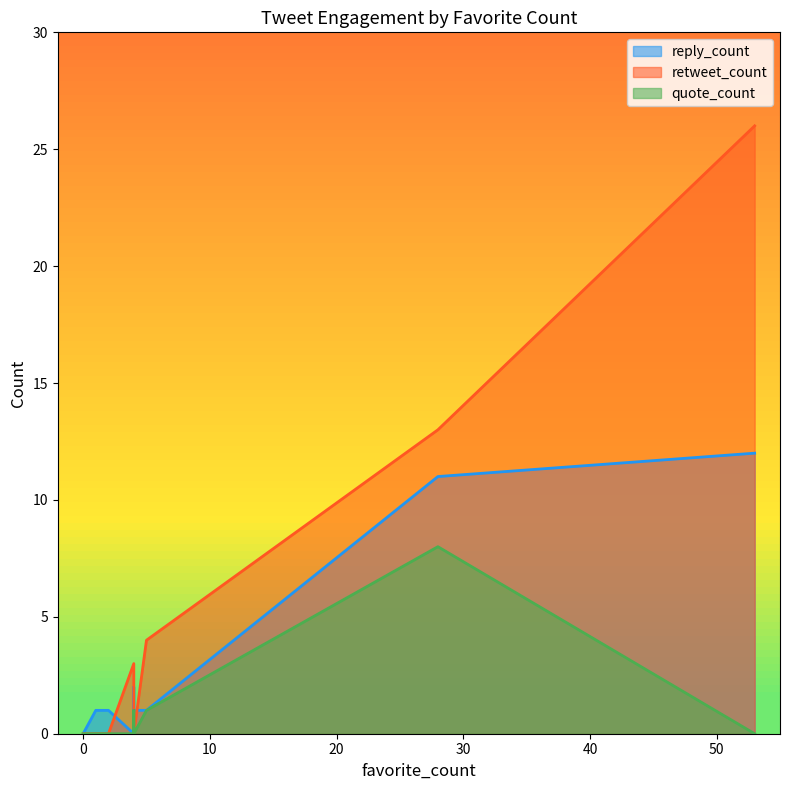

Reading left to right, extract all data points from this chart.

reply_count: 0=0	53=12	5=1	4=0	28=11	0=0	4=2	2=1	1=1	4=1	0=0	0=0	0=0
retweet_count: 0=0	53=26	5=4	4=3	28=13	0=0	4=0	2=0	1=0	4=0	0=0	0=0	0=0
quote_count: 0=0	53=0	5=1	4=0	28=8	0=0	4=1	2=0	1=0	4=0	0=0	0=0	0=0